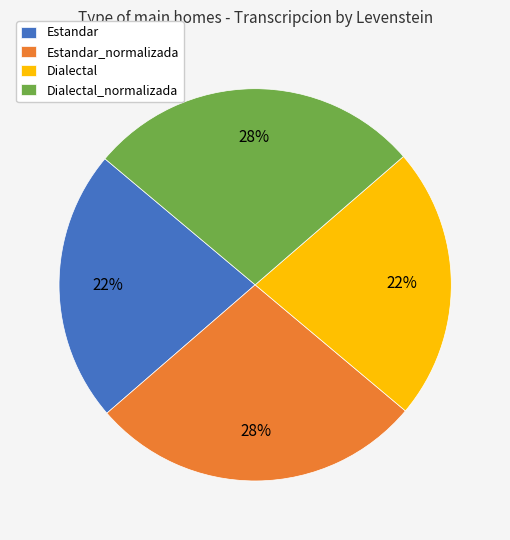

The Dialectal slice represents 27% of the pie. True or false?

False